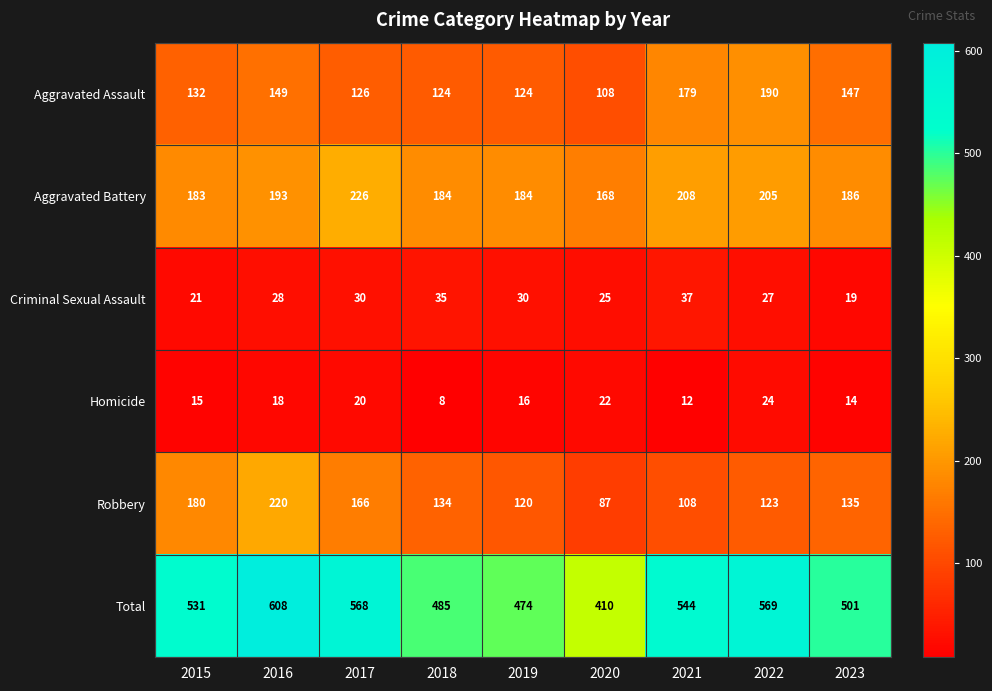

Which series has the largest total across all categories?

Total